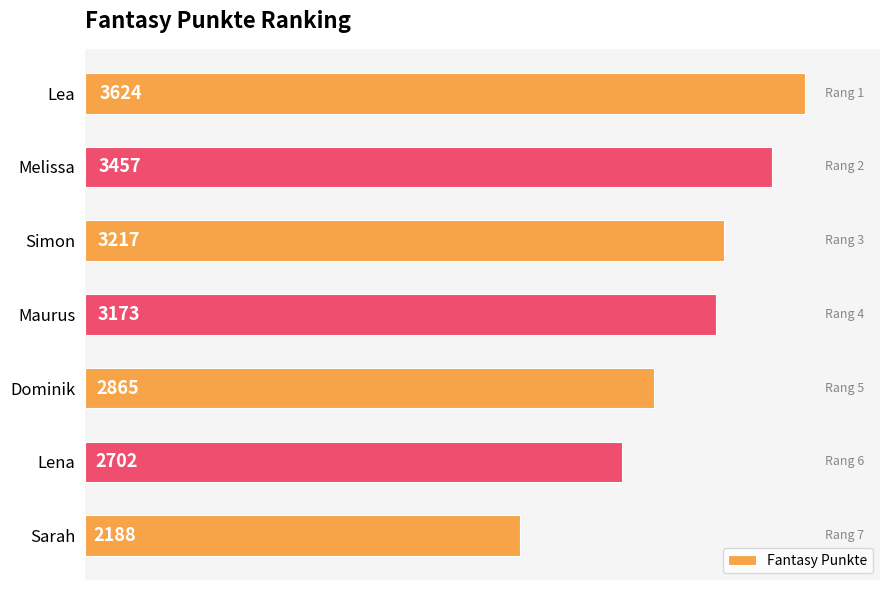

How many values are between 2702 and 3457?

5